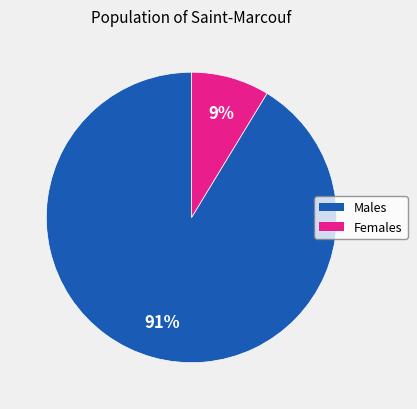

How many segments does this pie chart have?

2